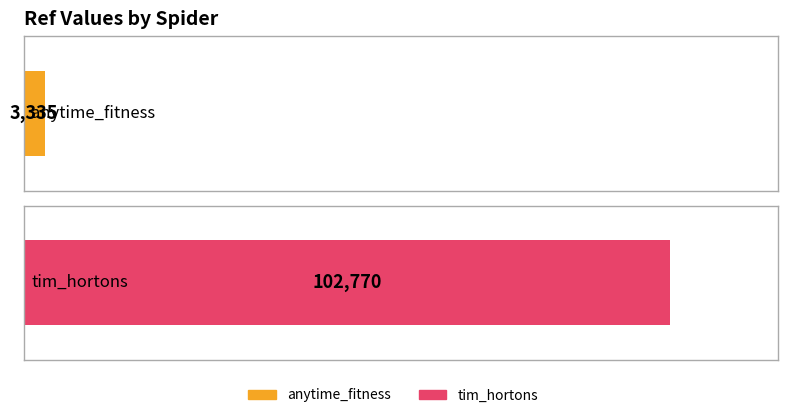

What value does the data have at tim_hortons, to the nearest 50?

102750